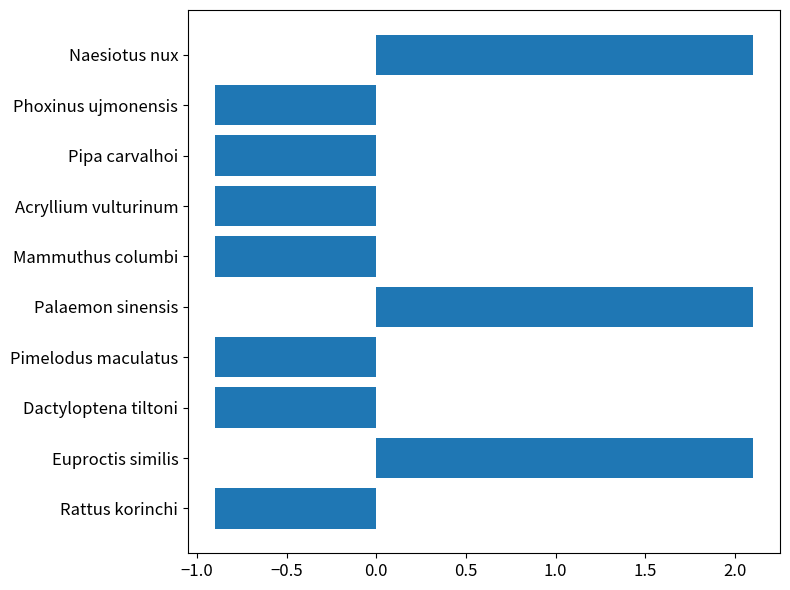

What is the difference between the second highest and second lowest values?

3.0